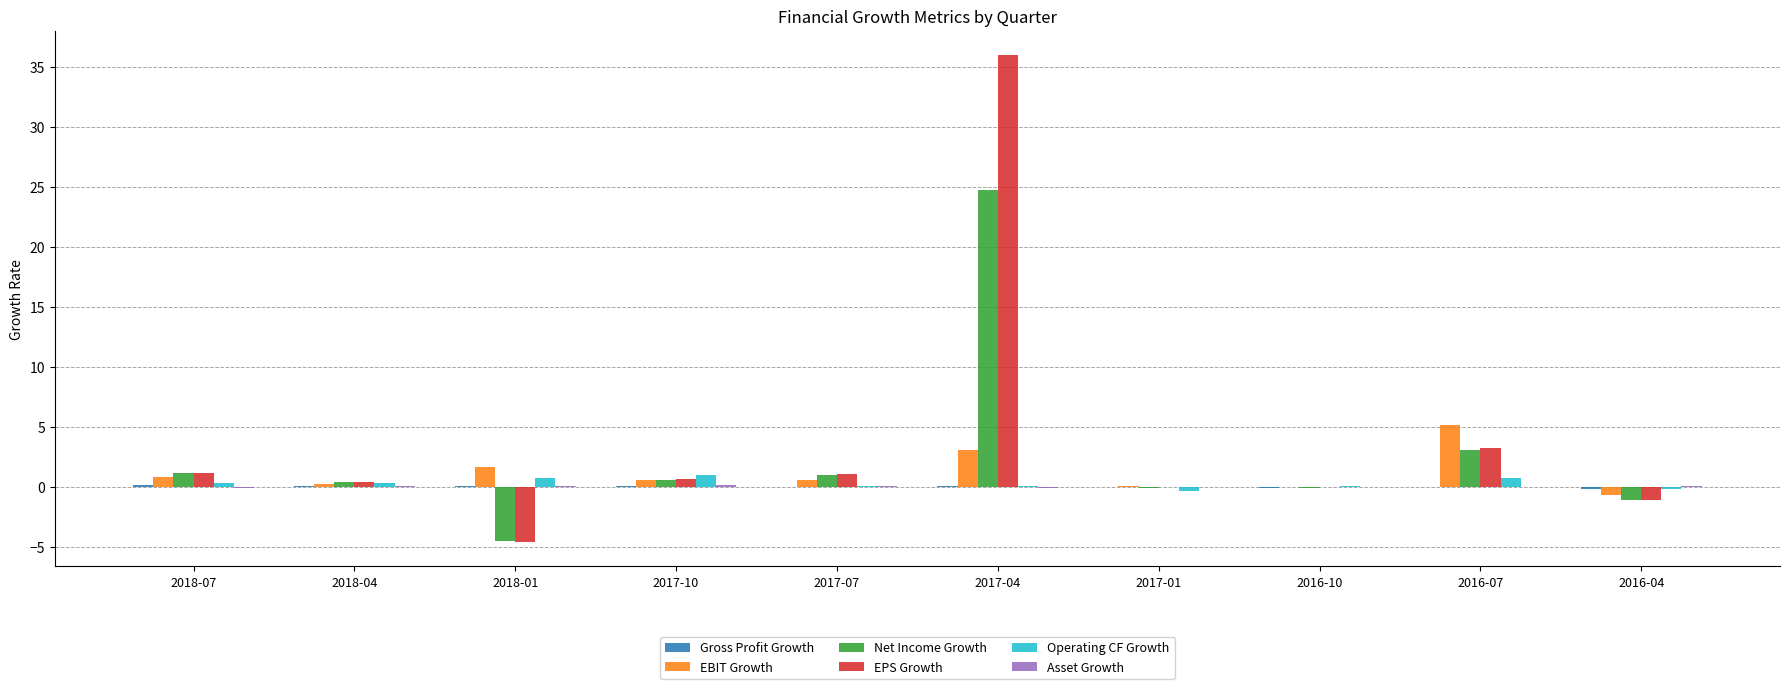

Between 2018-04 and 2017-04, which series saw the biggest shift?

EPS Growth